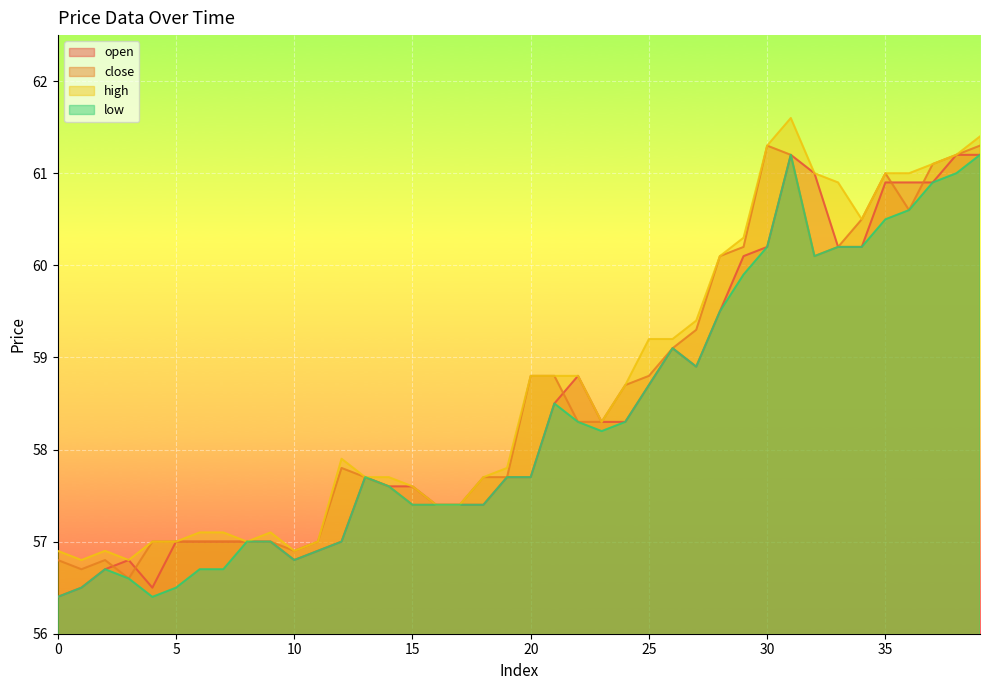

What is the value of the close point at the 14th from the left?

57.7